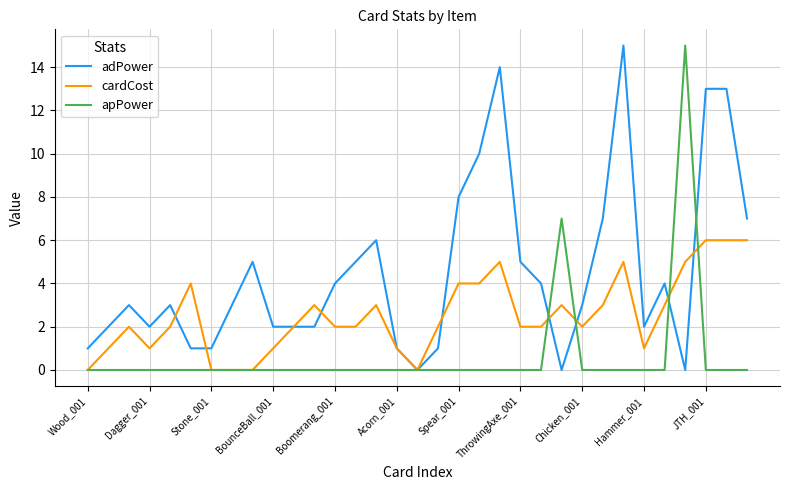

What is the maximum value shown in the chart?

15